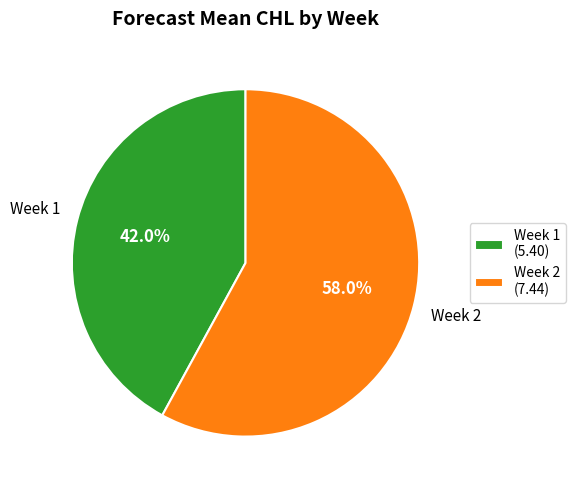

Which category accounts for the majority?

Week 2 (7.44)